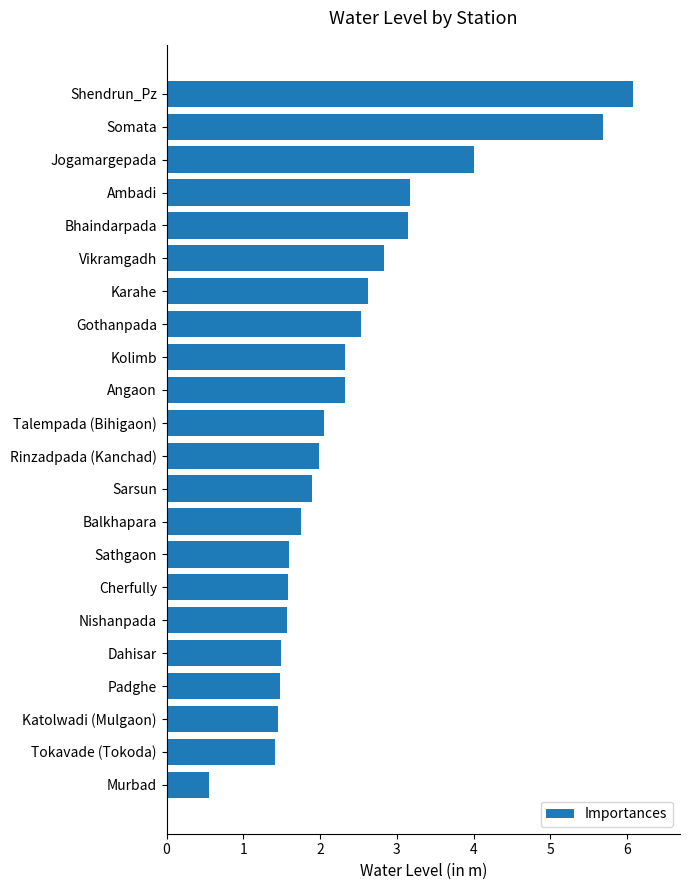

What position from the bottom is Gothanpada?

15